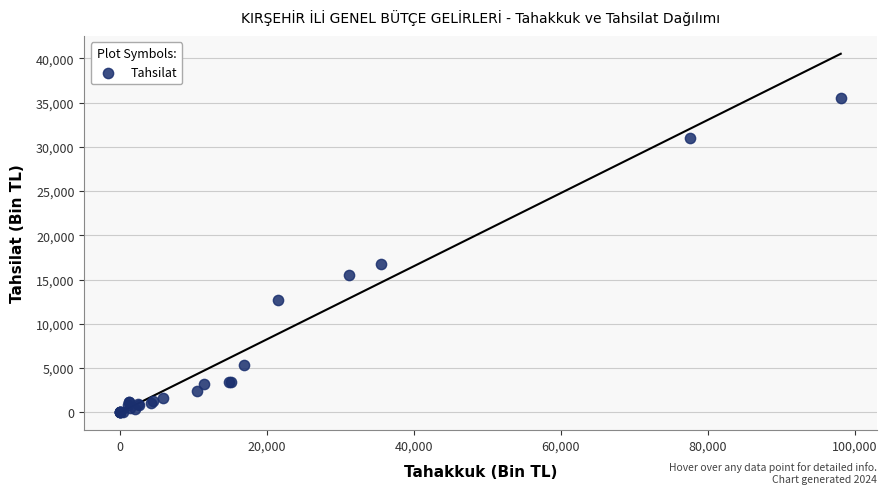

What Y value in the scatter plot is closest to 17754?

16806